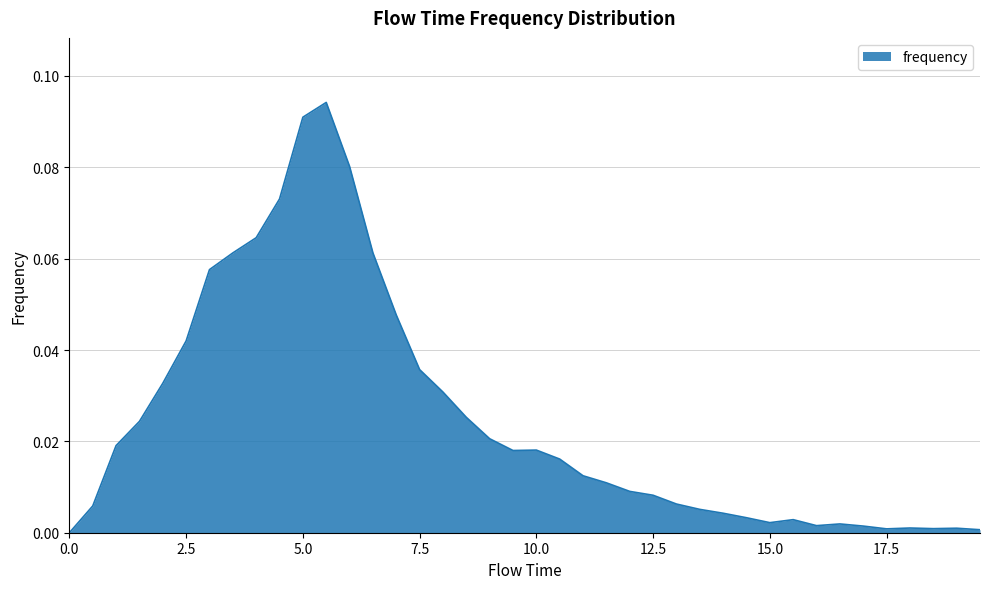

Reading left to right, list all the values displayed in this chart.

0.0=0.0	0.5=0.0	1.0=0.0	1.5=0.0	2.0=0.0	2.5=0.0	3.0=0.1	3.5=0.1	4.0=0.1	4.5=0.1	5.0=0.1	5.5=0.1	6.0=0.1	6.5=0.1	7.0=0.0	7.5=0.0	8.0=0.0	8.5=0.0	9.0=0.0	9.5=0.0	10.0=0.0	10.5=0.0	11.0=0.0	11.5=0.0	12.0=0.0	12.5=0.0	13.0=0.0	13.5=0.0	14.0=0.0	14.5=0.0	15.0=0.0	15.5=0.0	16.0=0.0	16.5=0.0	17.0=0.0	17.5=0.0	18.0=0.0	18.5=0.0	19.0=0.0	19.5=0.0